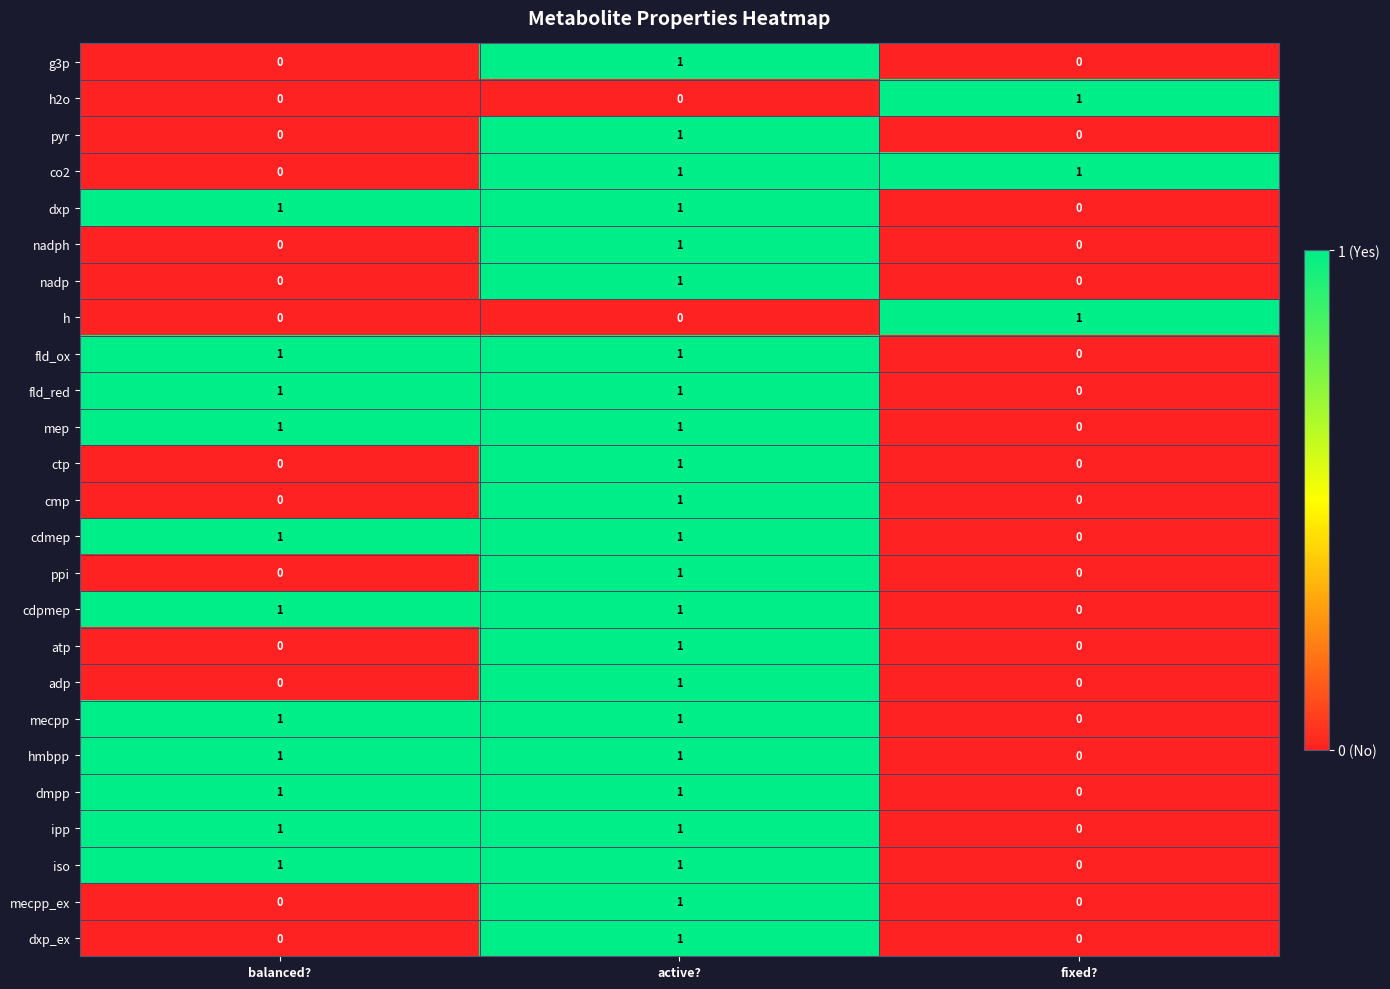

The ipp series shows -1 at fixed?. True or false?

False